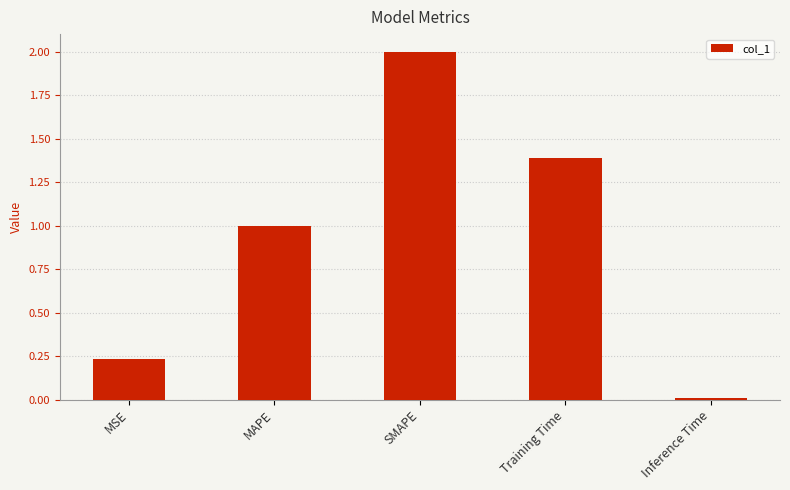

Count the number of values greater than 1.

3